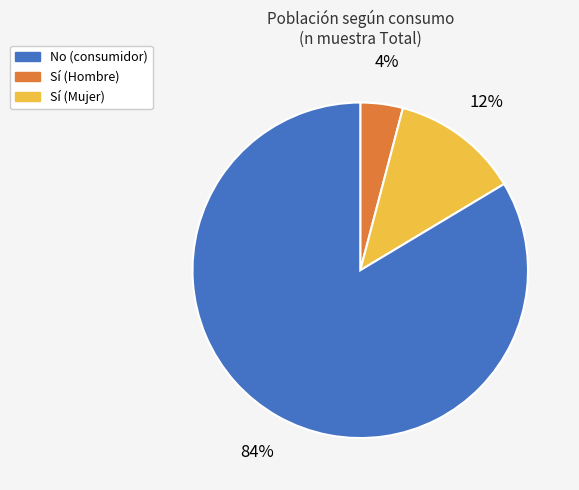

Is there any slice that represents more than half of the pie?

Yes